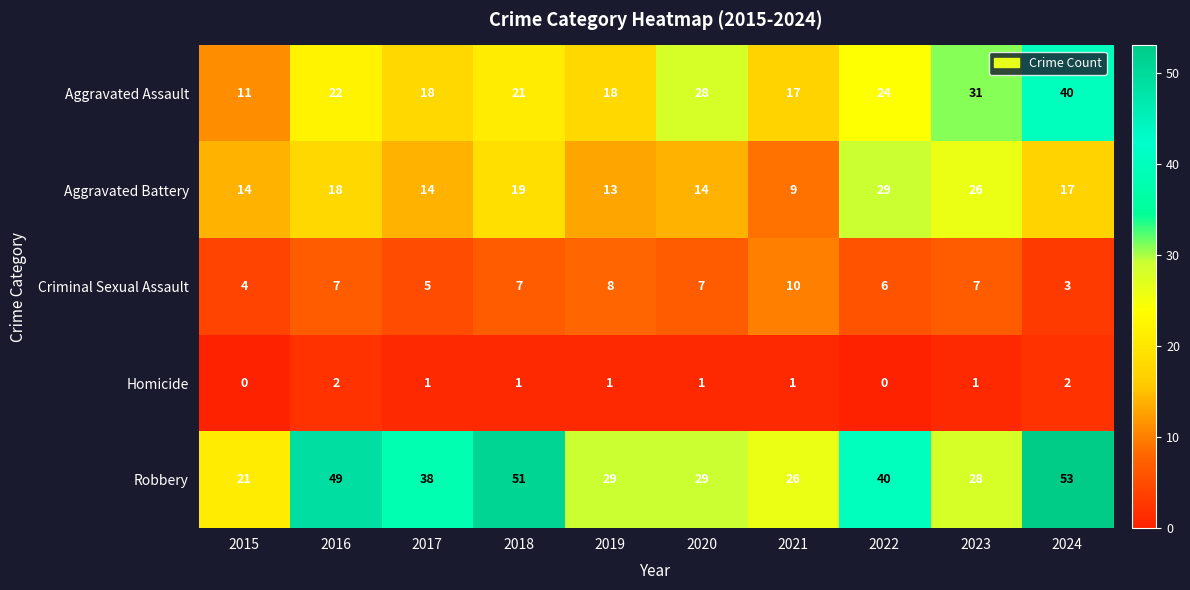

Which series changed the most between 2017 and 2022?

Aggravated Battery